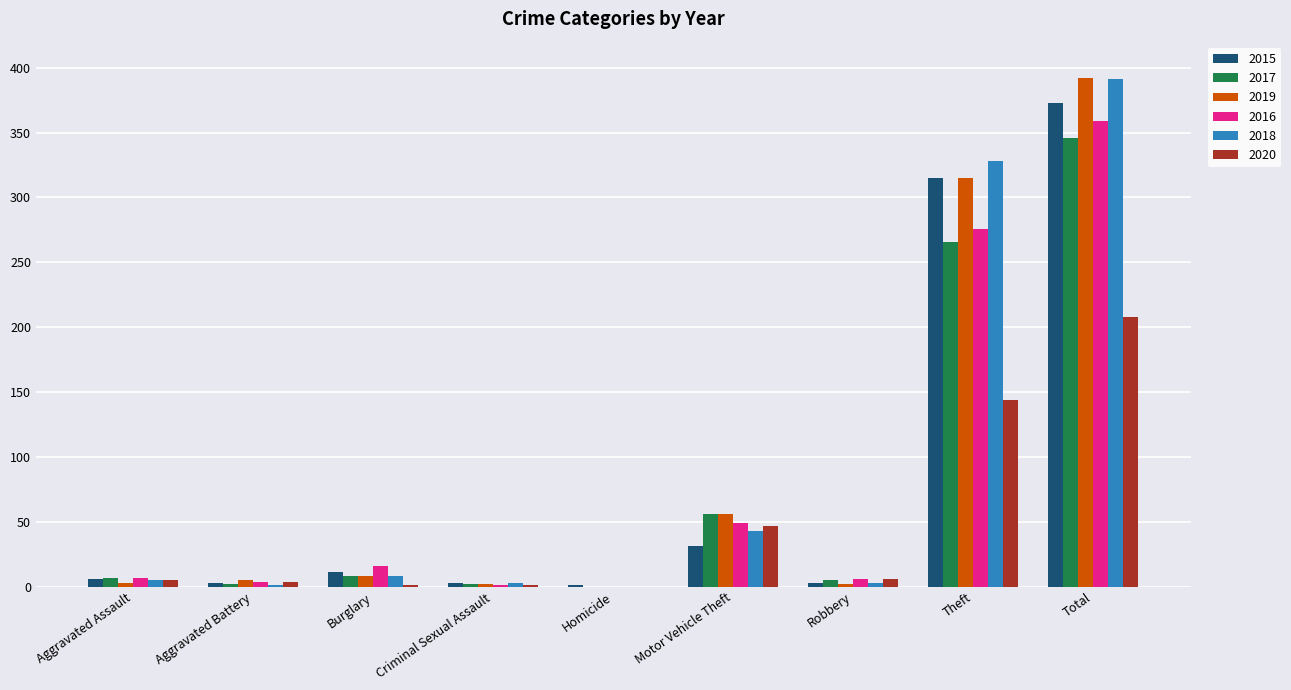

True or false: 2020 has a value of 74 at Motor Vehicle Theft.

False